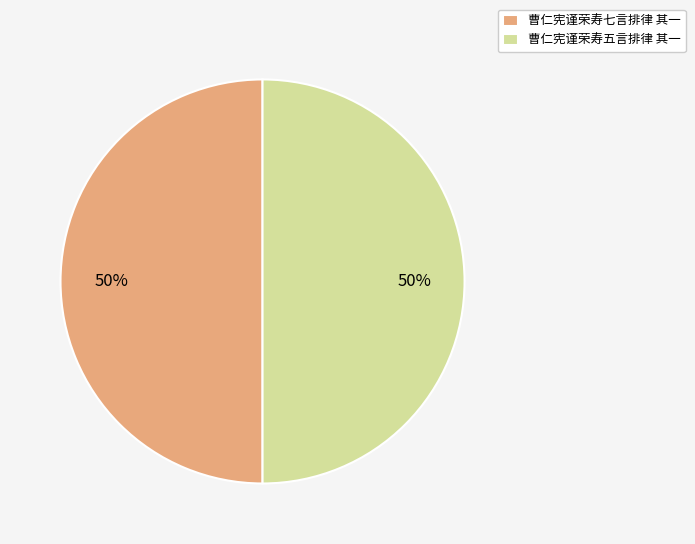

Count the number of slices in the pie.

2